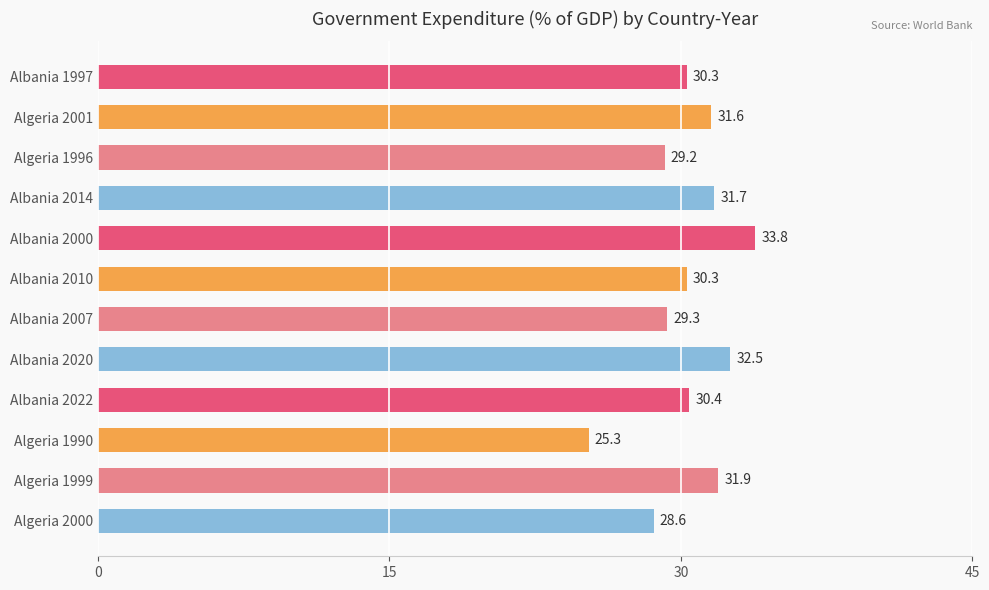

Is it true that the value at Algeria 1996 is 29.2?

True